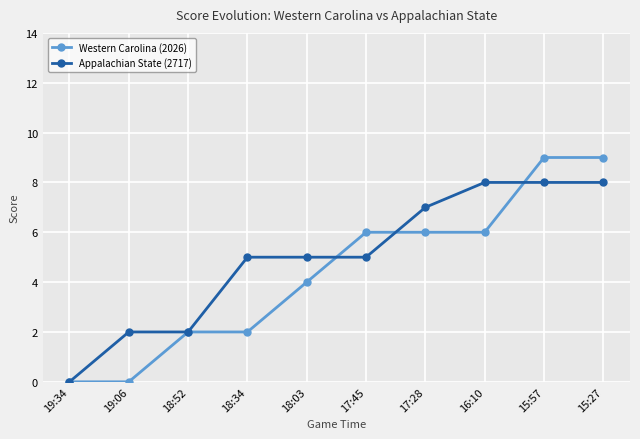

The value of Western Carolina (2026) at 18:34 is 3. True or false?

False